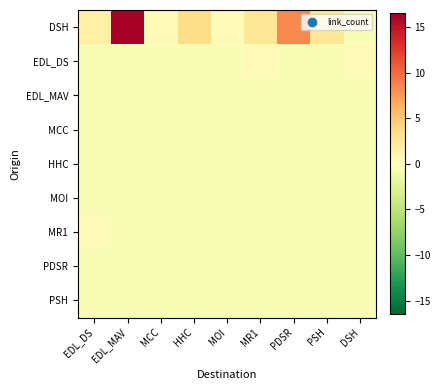

Which has a higher value, MOI or PSH?

PSH